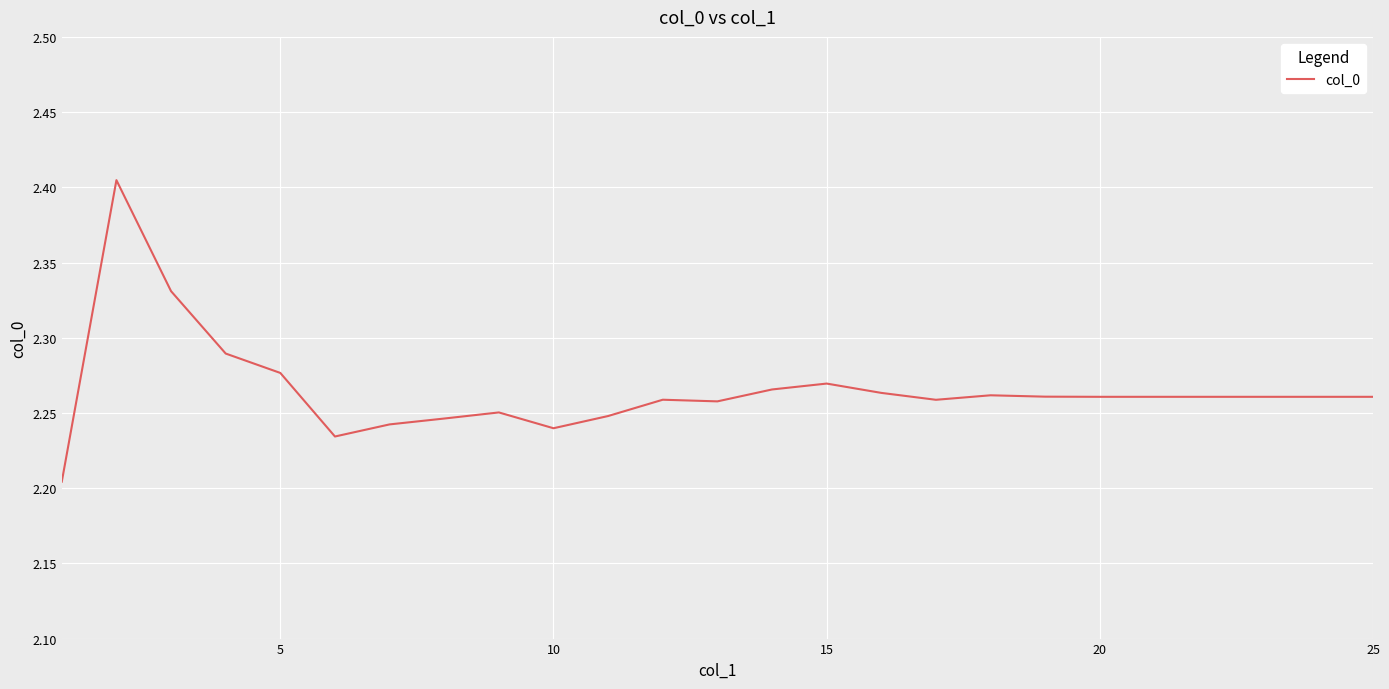

Is this an area chart (filled region under the line)?

No